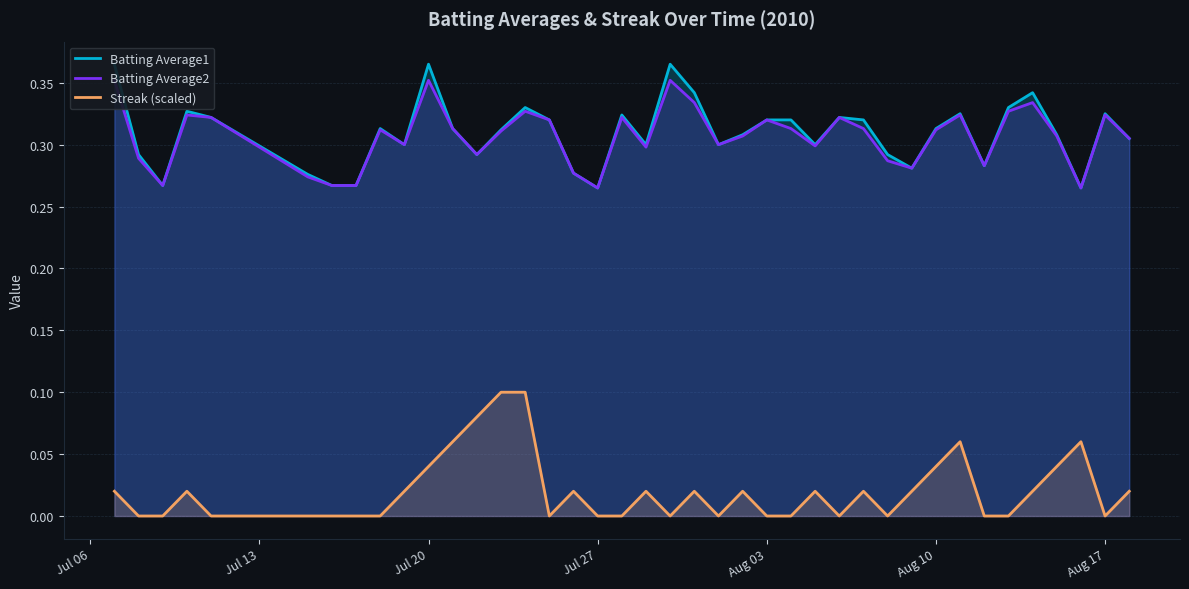

What position from the left is Aug 10?

6